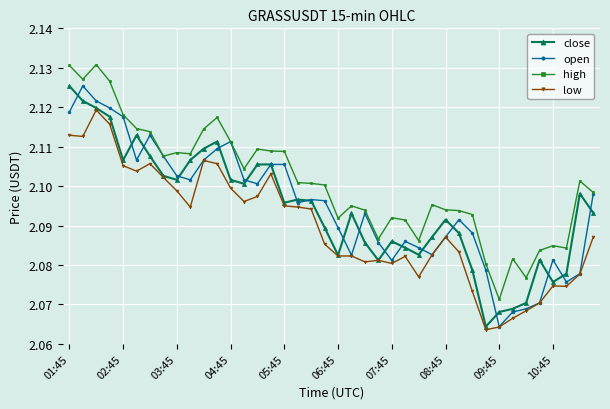

How many categories are shown in the chart?

40